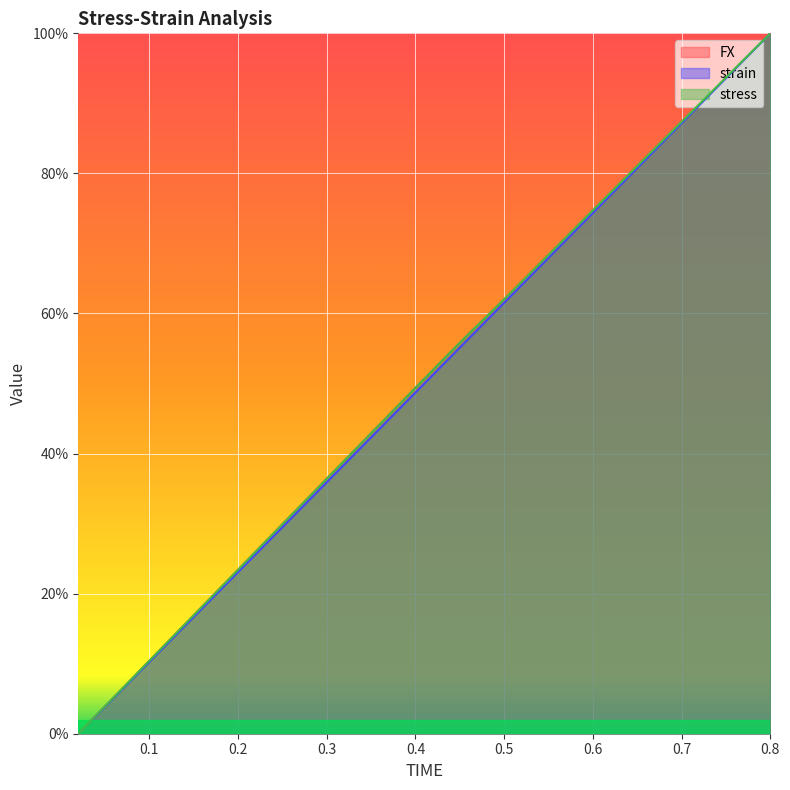

List the labels in order of stress value, largest first.

0.8, 0.78, 0.76, 0.74, 0.72, 0.7, 0.68, 0.66, 0.64, 0.62, 0.6, 0.58, 0.56, 0.54, 0.52, 0.5, 0.48, 0.46, 0.44, 0.42, 0.4, 0.38, 0.36, 0.34, 0.32, 0.3, 0.28, 0.26, 0.24, 0.22, 0.2, 0.18, 0.16, 0.14, 0.12, 0.1, 0.08, 0.06, 0.04, 0.02